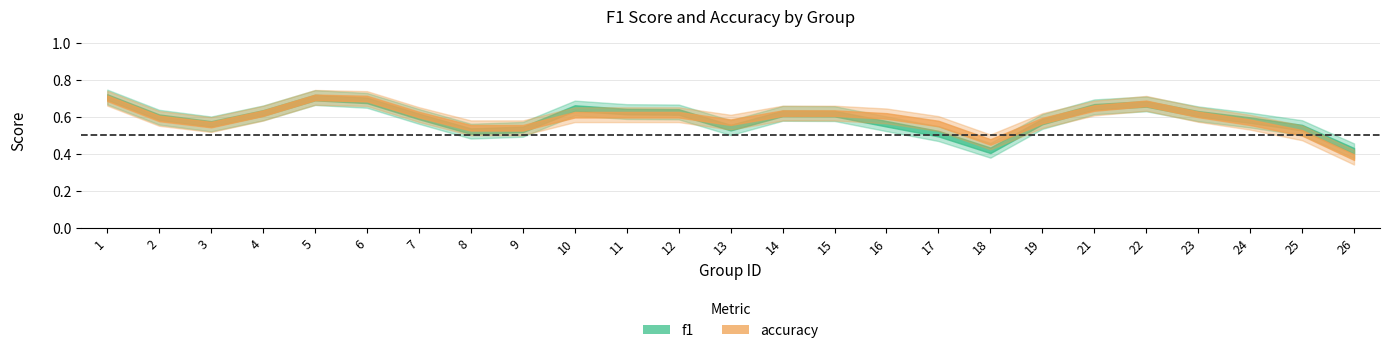

Is the value of accuracy at 15 greater than the value of f1 at 1?

No